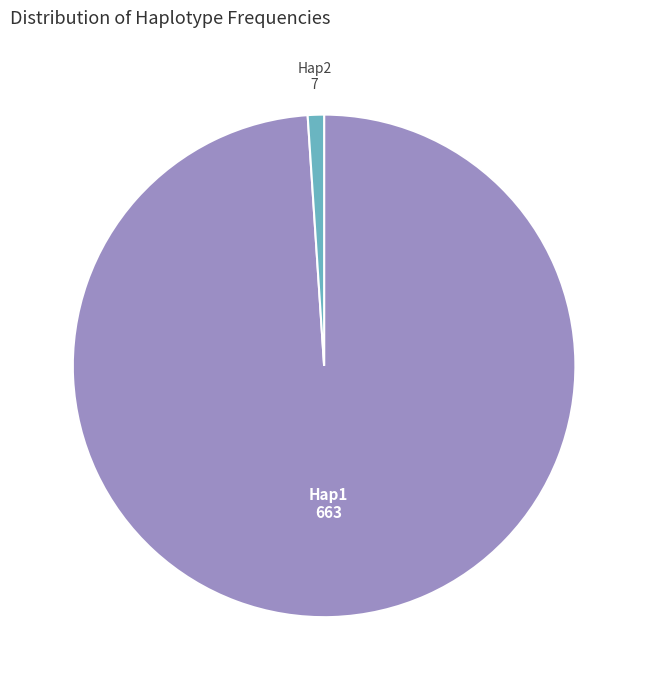

How many segments does this pie chart have?

2